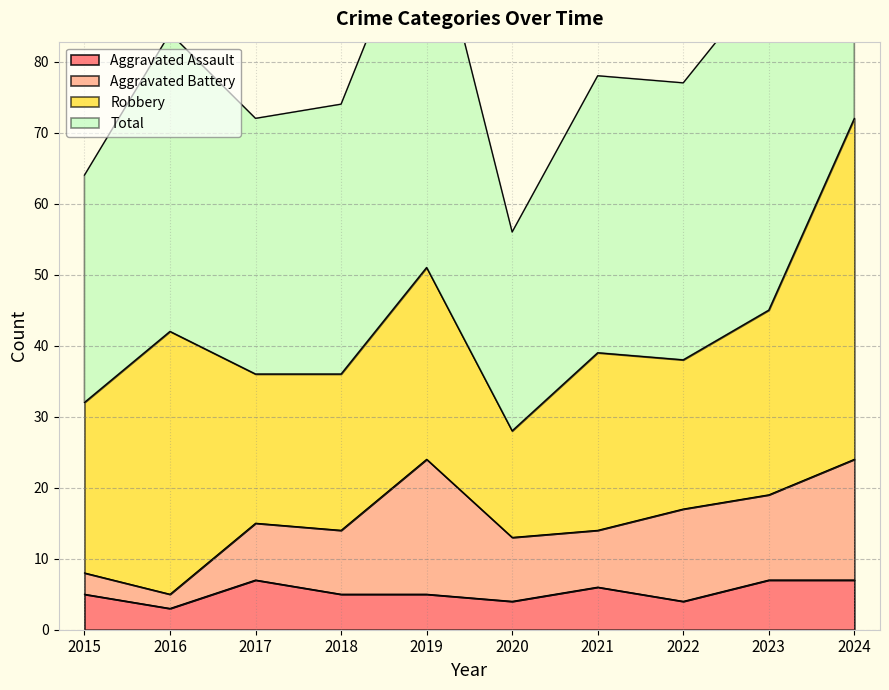

Which series changed the most between 2015 and 2017?

Total